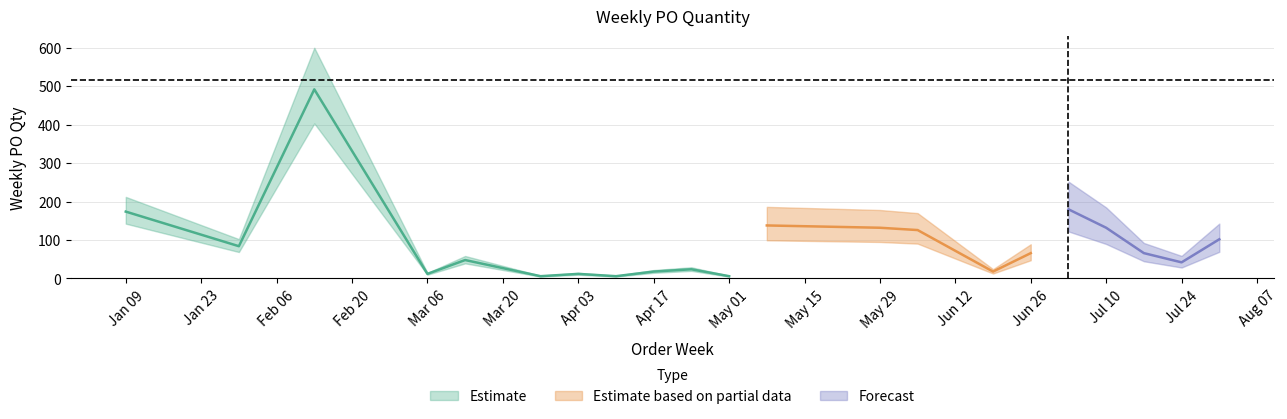

The chart shows a value of 24 at 2023-07-17. True or false?

False